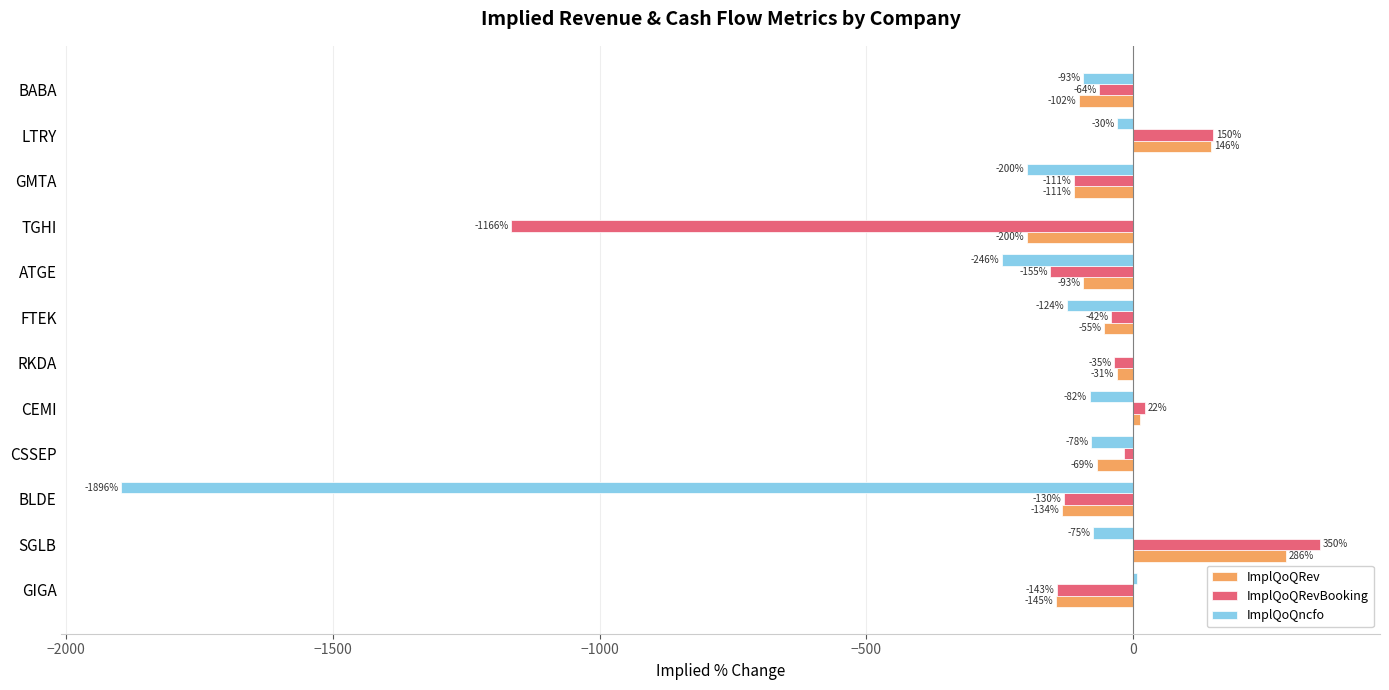

At which label is ImplQoQncfo closest to -944?

ATGE